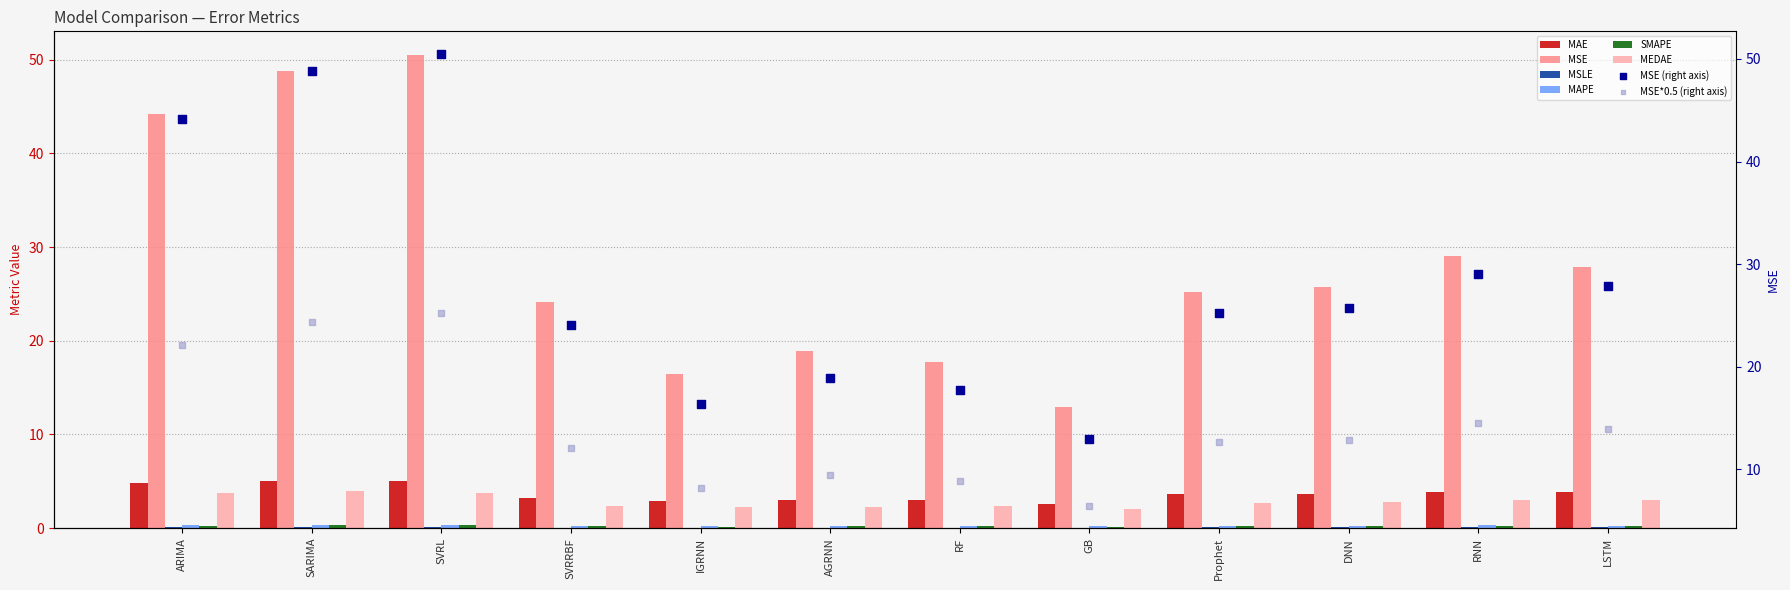

Which series reaches the maximum Y coordinate?

MSE